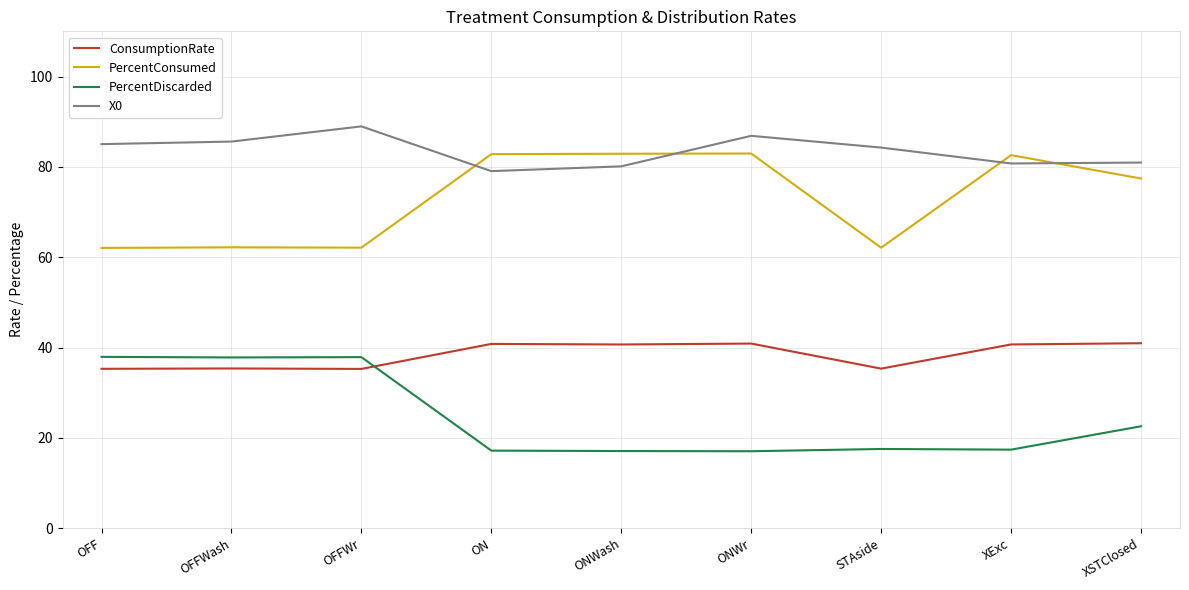

What are all the series names shown in the legend?

ConsumptionRate, PercentConsumed, PercentDiscarded, X0